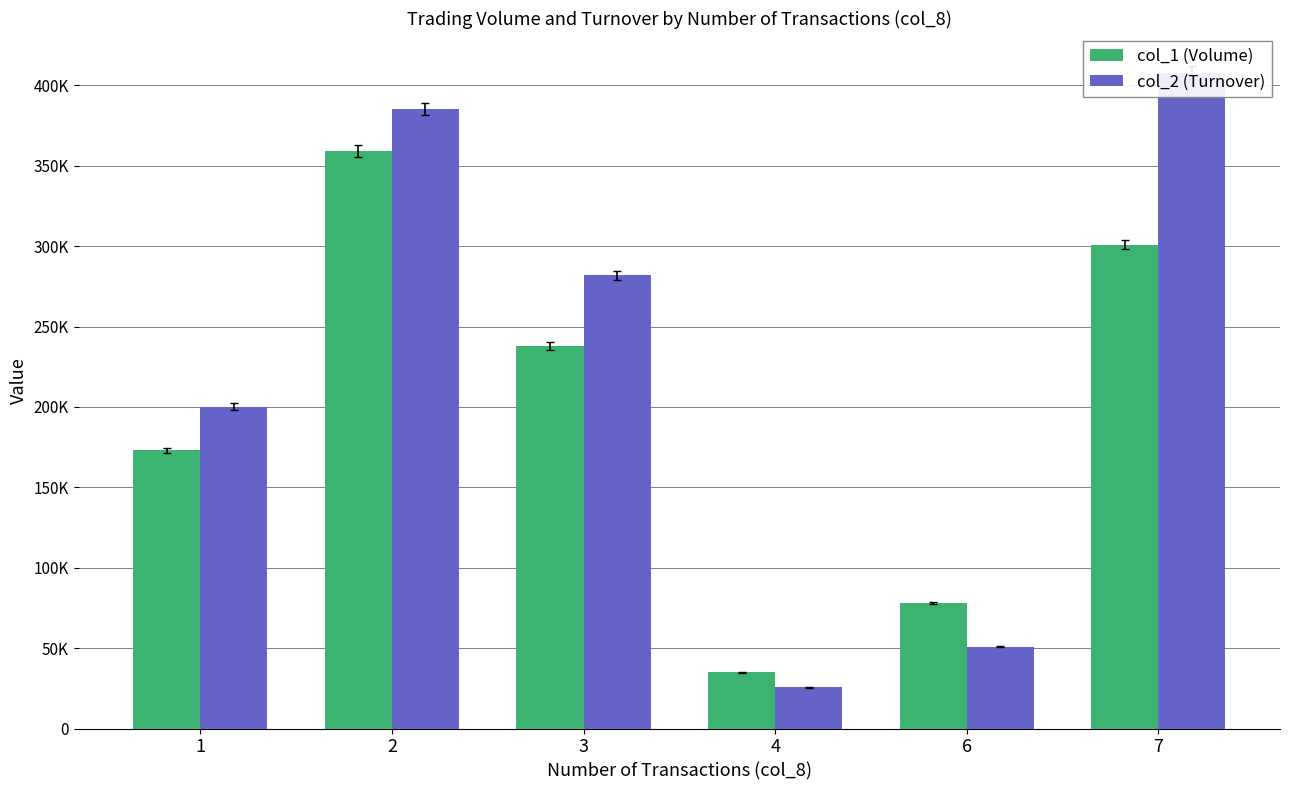

Reading left to right, extract all data points from this chart.

col_1 (Volume): 1=173000	2=359000	3=238000	4=35000	6=78000	7=301000
col_2 (Turnover): 1=200220	2=385110	3=281740	4=25650	6=50980	7=407850